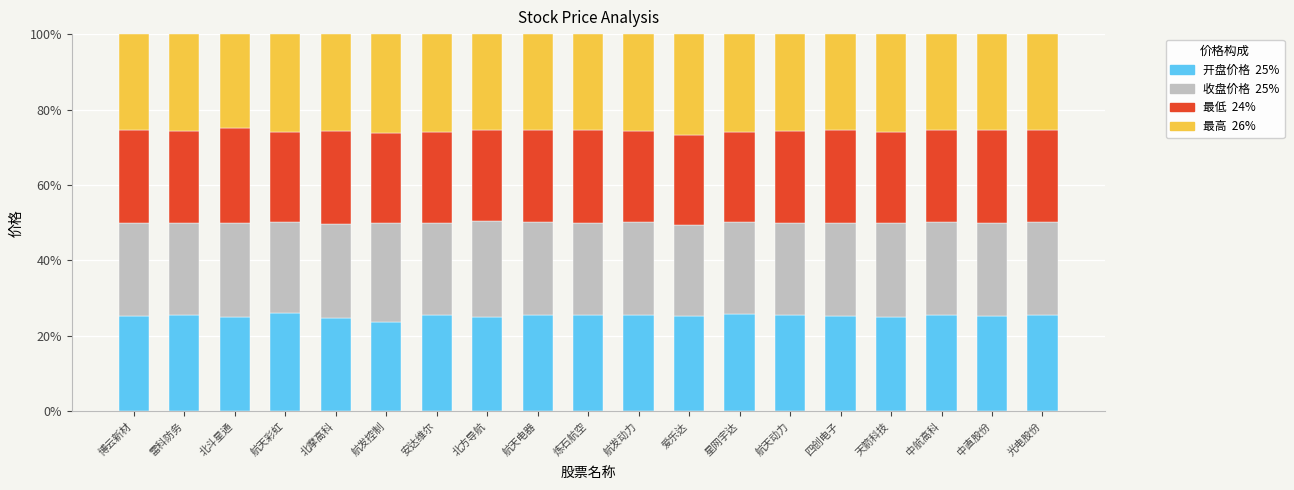

What is the total value across all series at 北方导航?

100.0